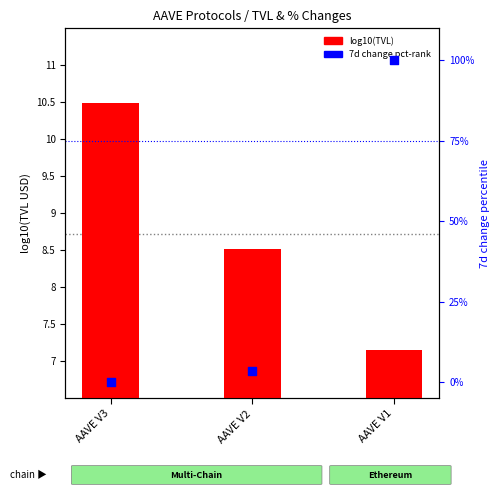

Is the value of log10(TVL) at AAVE V2 greater than the value of change_7d pct-rank at AAVE V1?

No